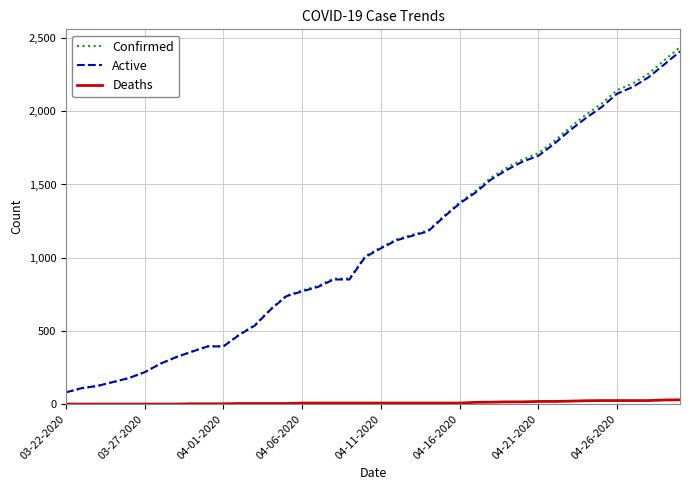

What is the maximum value shown in the chart?

2438